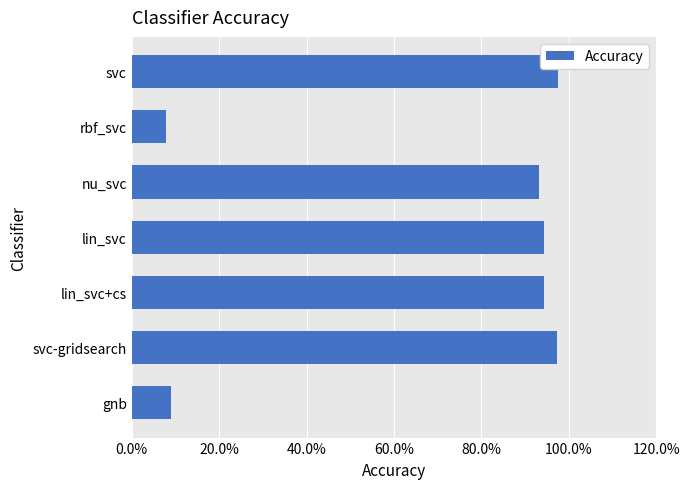

Are the bars grouped side by side (vs. stacked)?

No